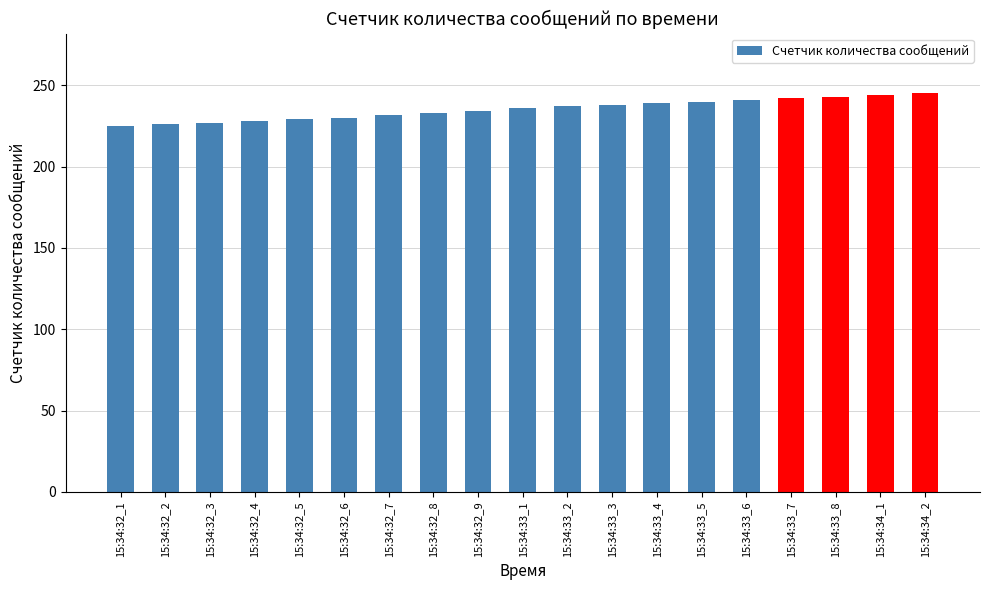

Count the number of data series in this chart.

1